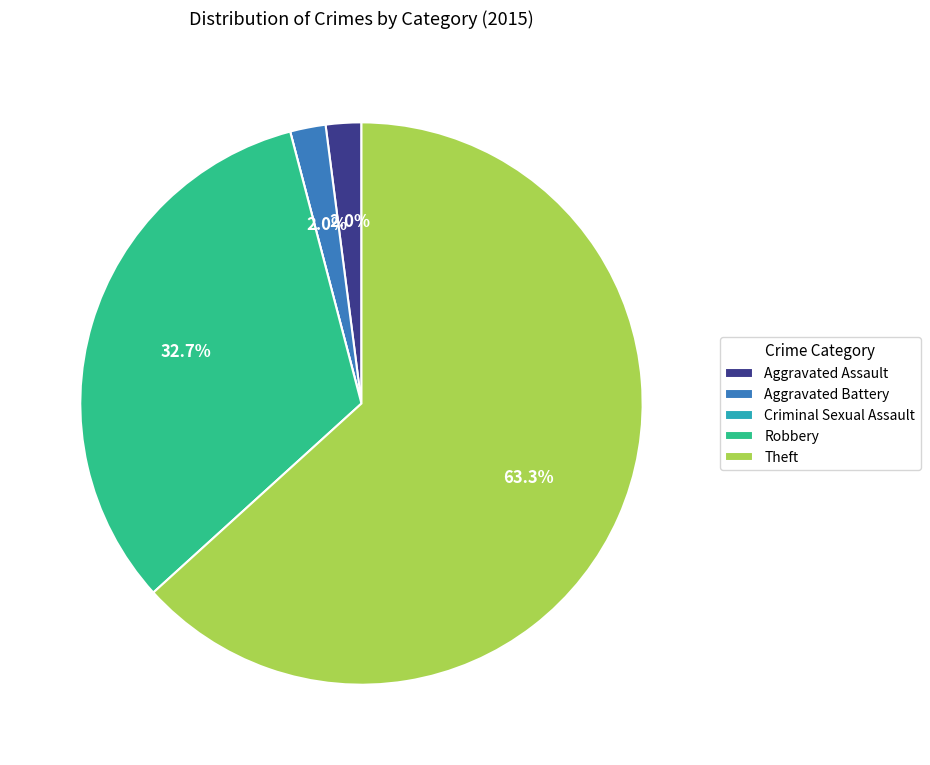

Which category accounts for the majority?

Theft